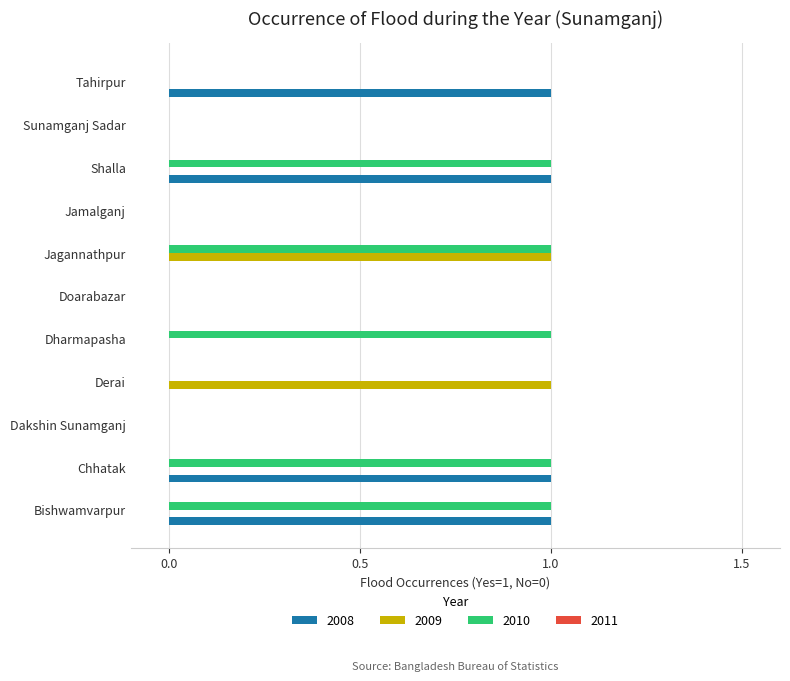

Which series has the largest total across all categories?

2010